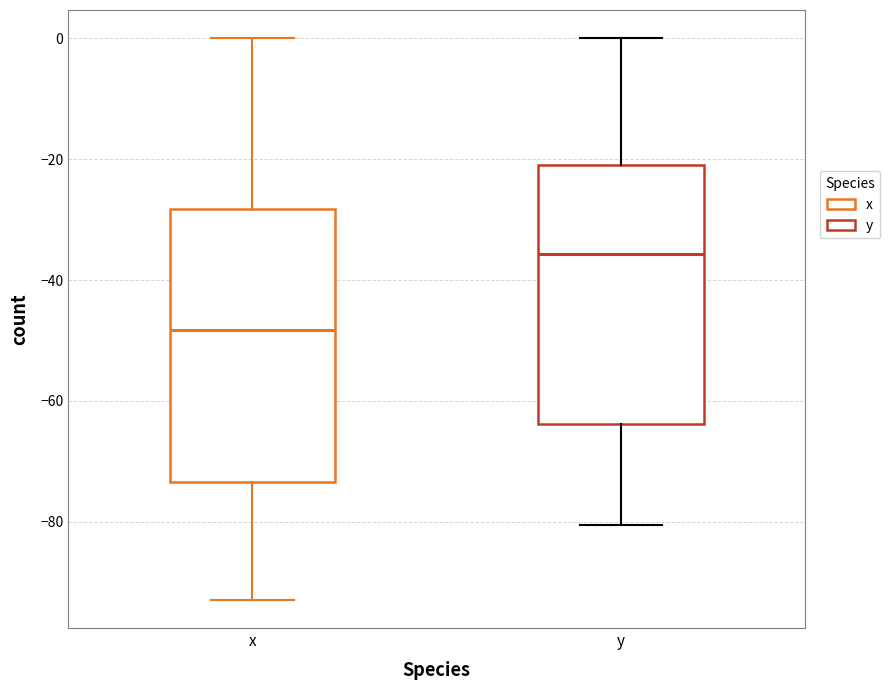

Which box's median line is the lowest?

x